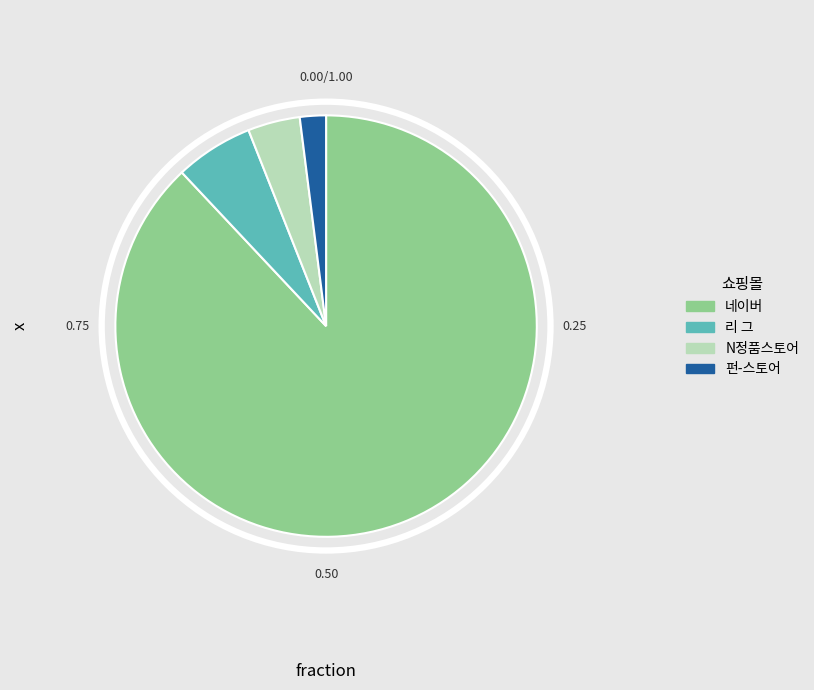

Combined, what portion of the pie is N정품스토어 and 펀-스토어?

6.0%